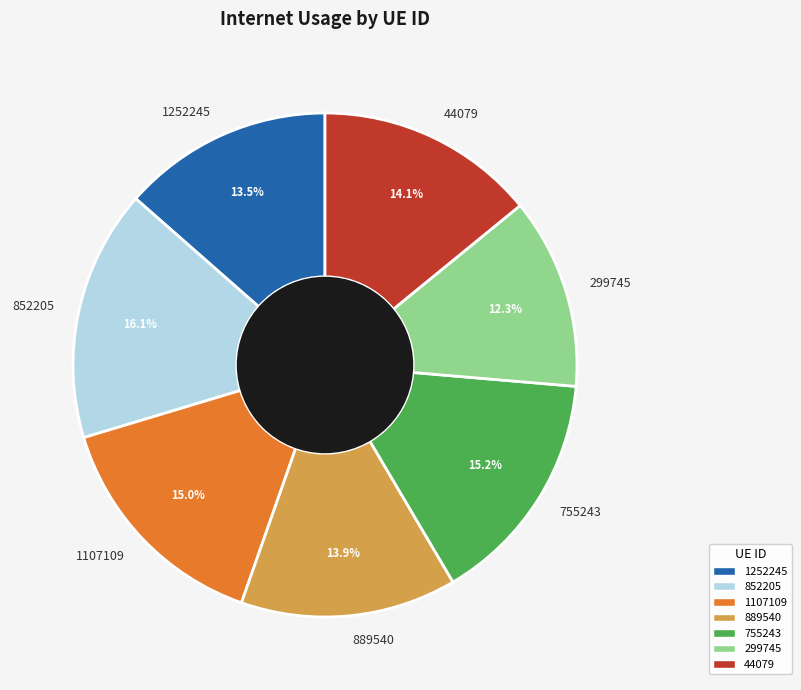

Is it true that 889540 is 14% of the pie?

True